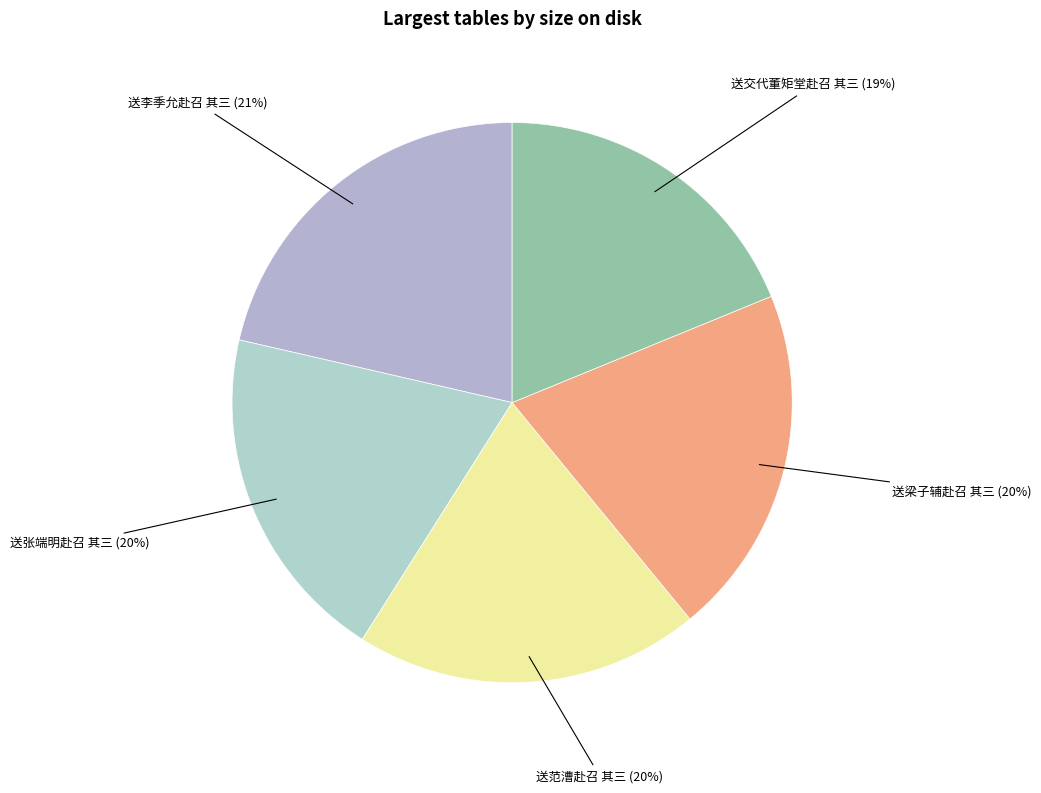

Between 送张端明赴召 其三 and 送交代董矩堂赴召 其三, which is larger?

送张端明赴召 其三